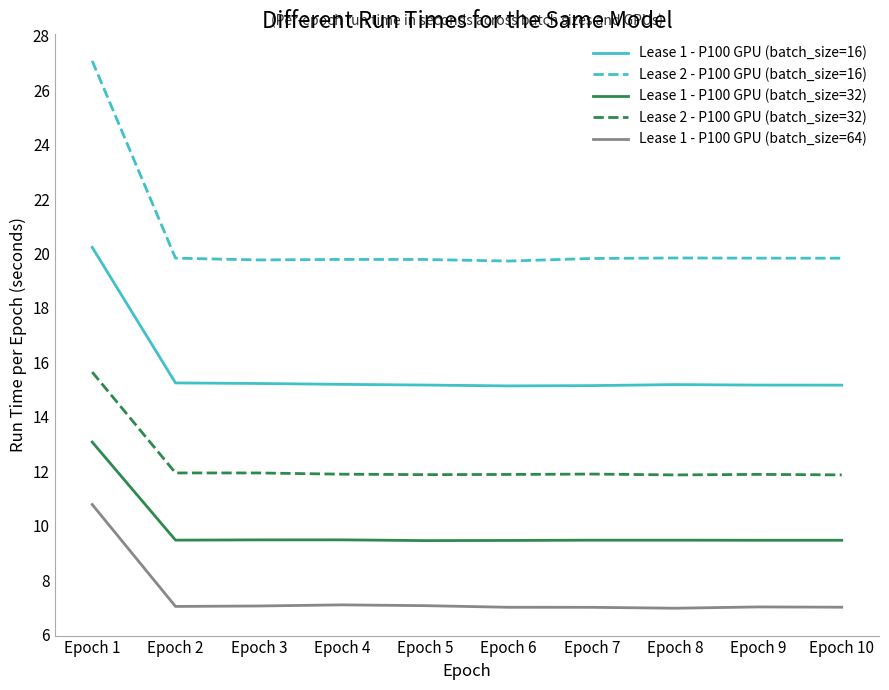

What is the minimum value for Lease 2 - P100 GPU (batch_size=32)?

11.9